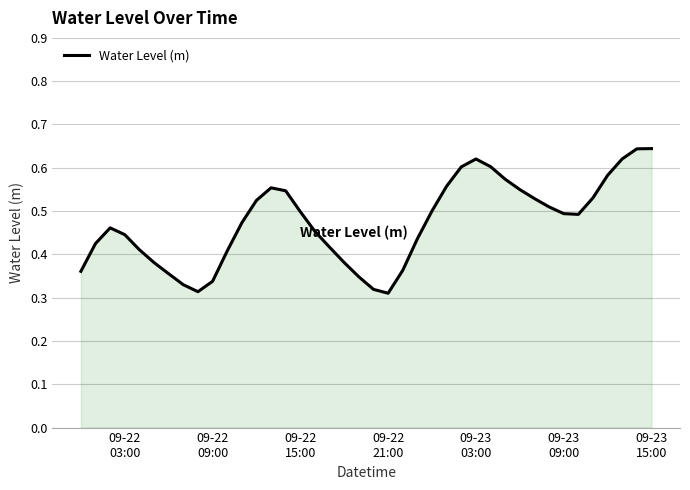

How many lines are shown in the chart?

1